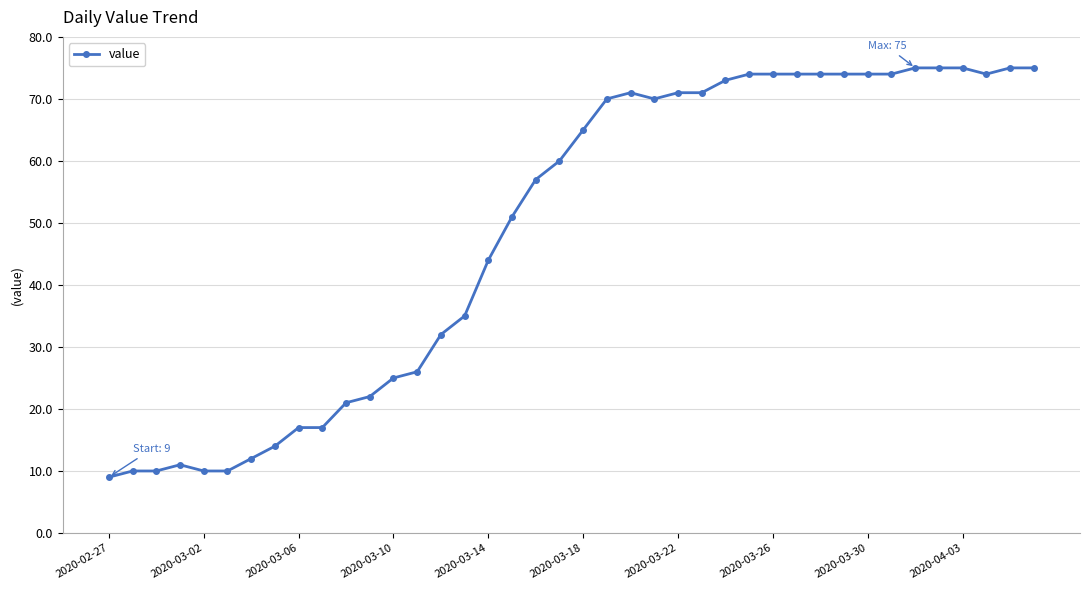

What is the value of the 13th point from the left?

25